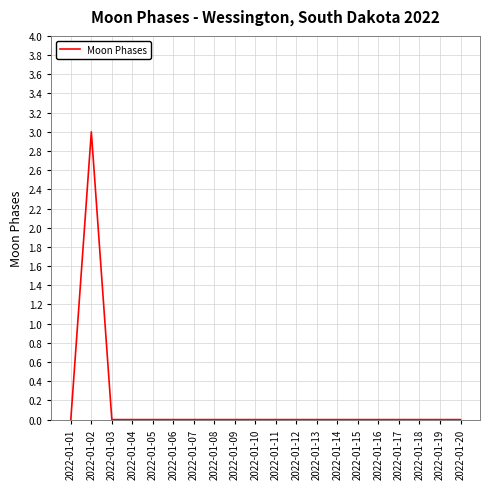

How many lines are shown in the chart?

1